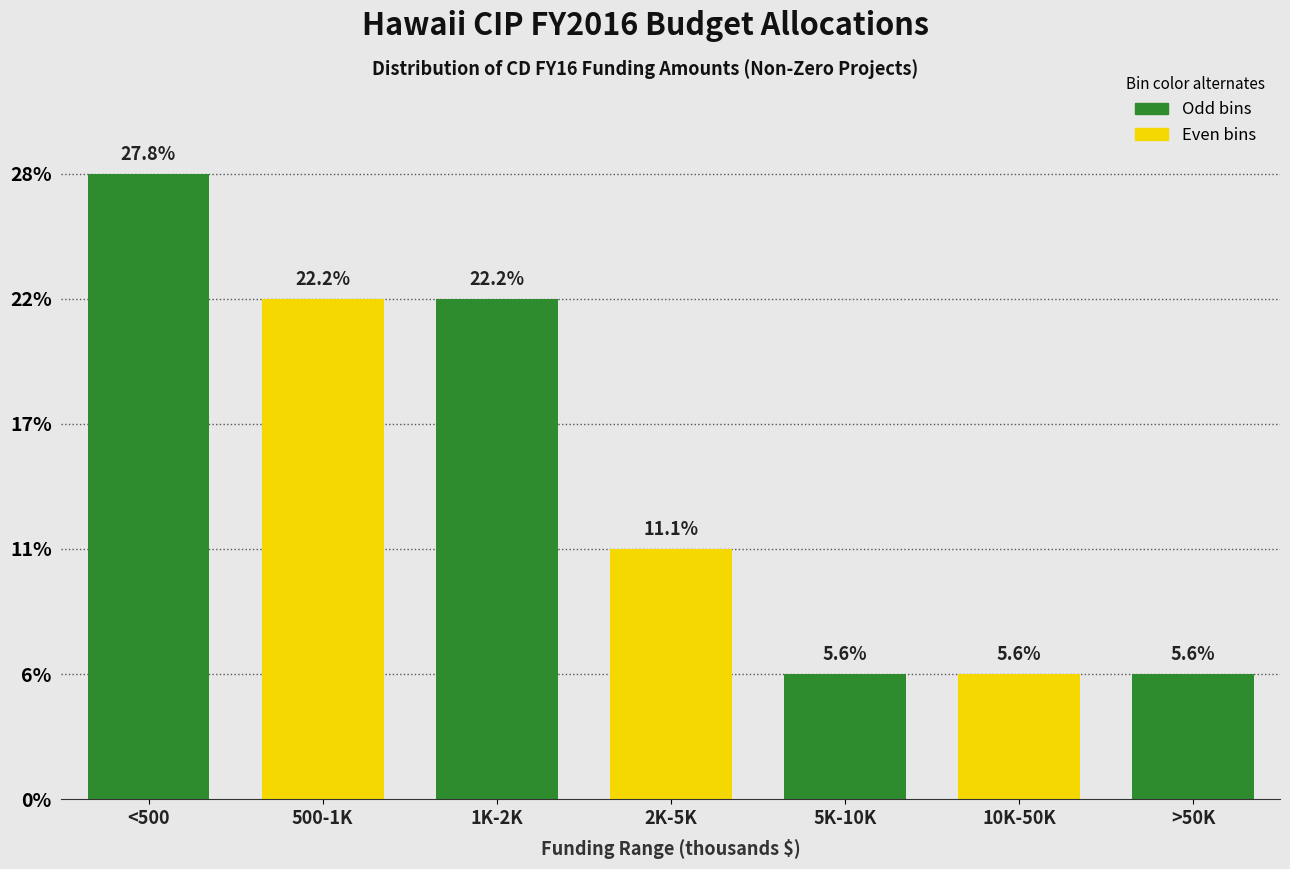

Does the chart contain any negative values?

No